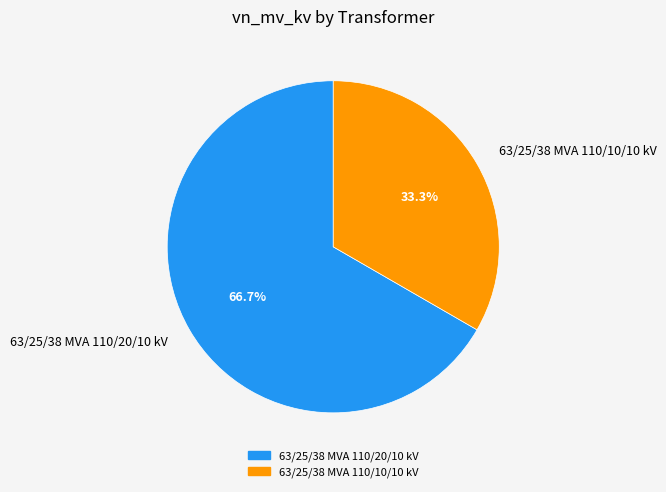

What is the largest slice in the pie chart?

63/25/38 MVA 110/20/10 kV